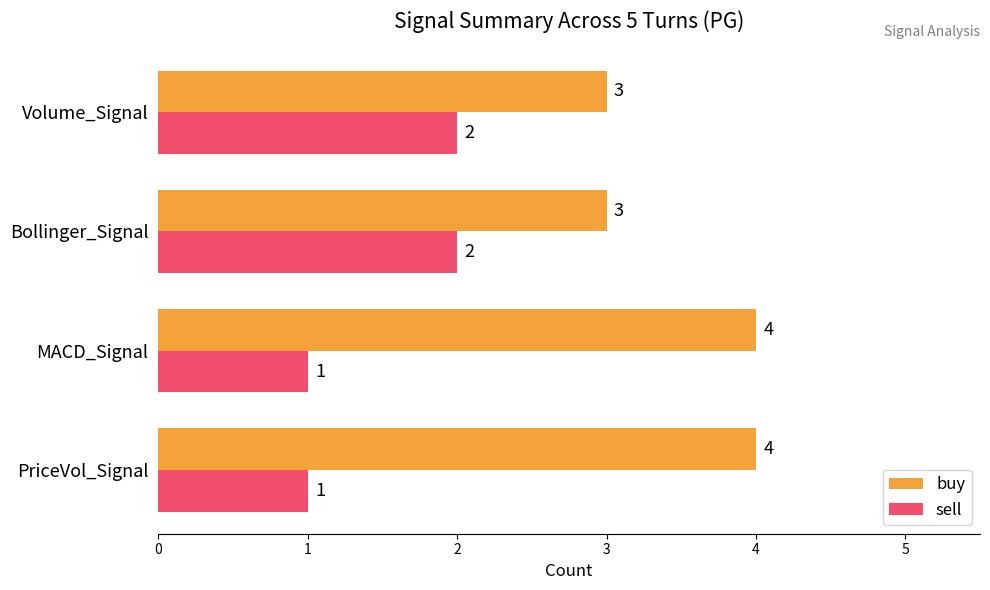

What is the minimum value shown in the chart?

1